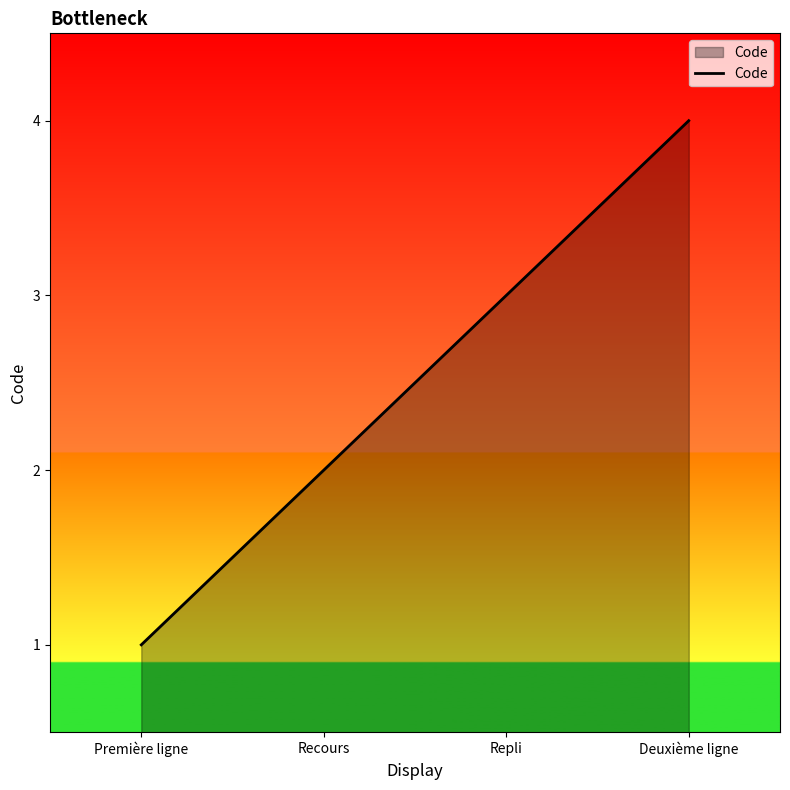

Reading left to right, what are all the values shown in this chart?

Première ligne=1	Recours=2	Repli=3	Deuxième ligne=4